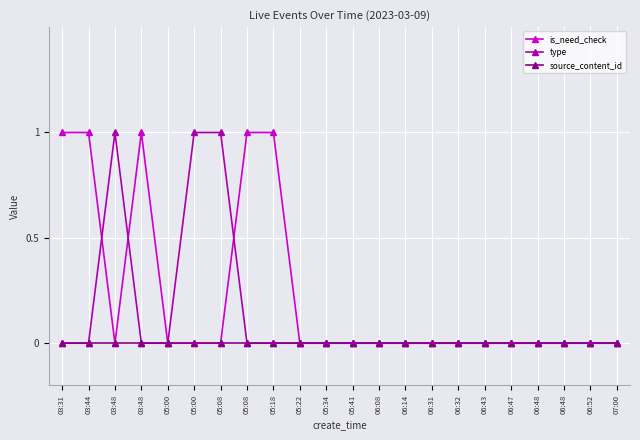

Which category has the highest value across all series?

03:31